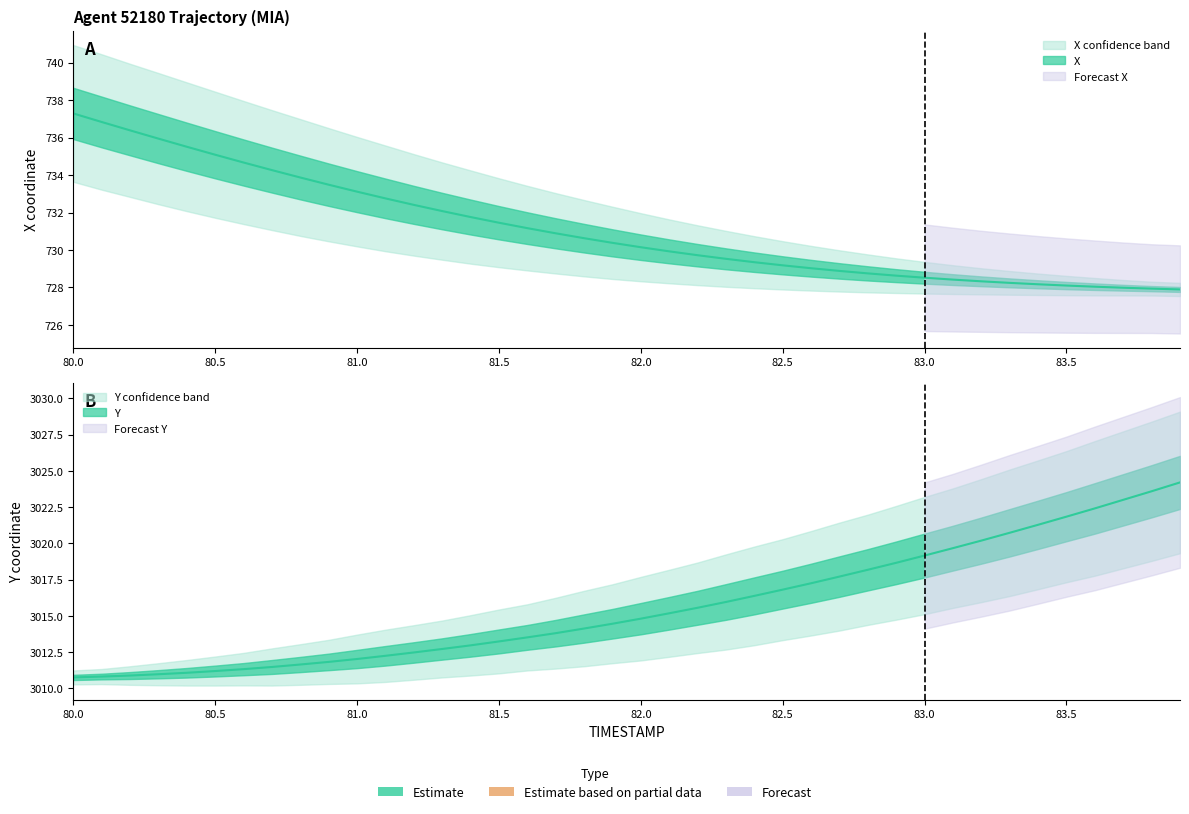

The X series shows 728.6 at 82.9. True or false?

True